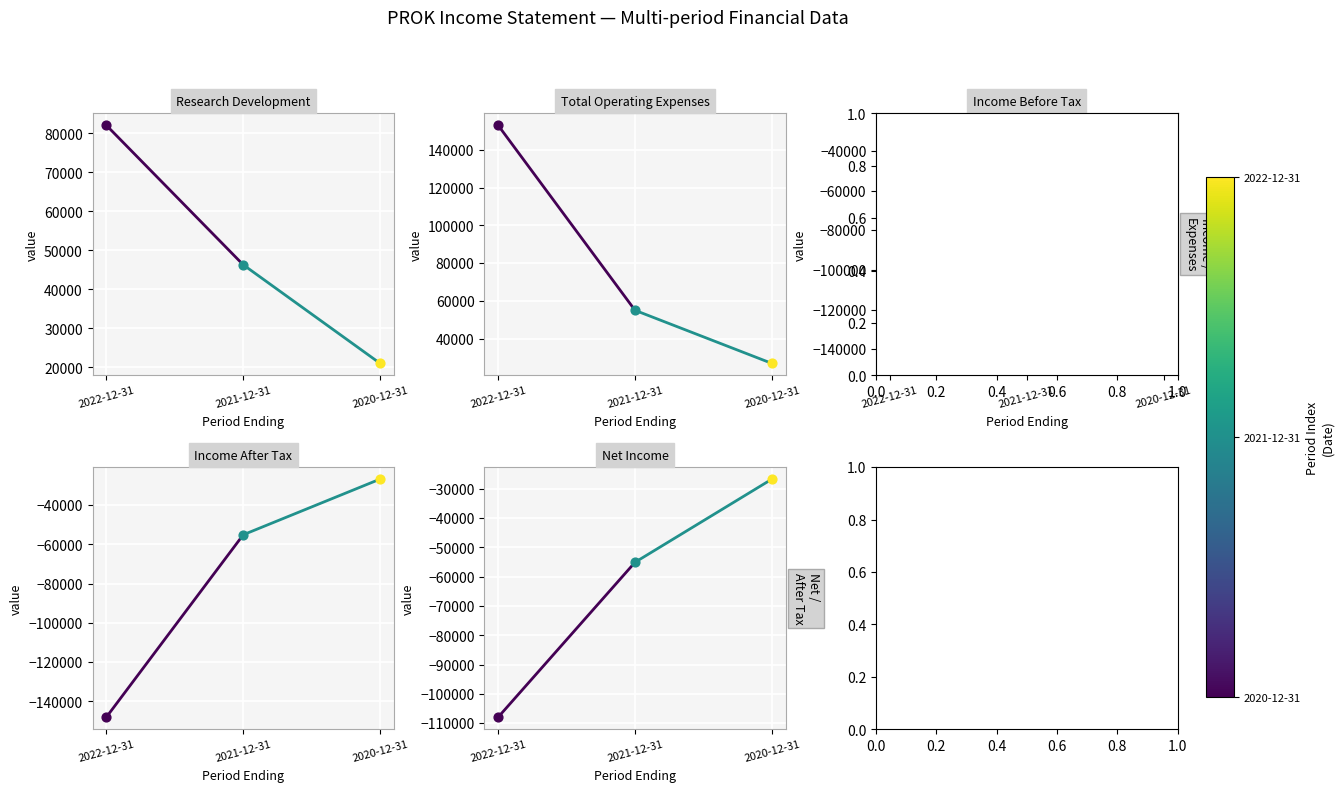

Which series has the widest spread of Y values?

Total Operating Expenses